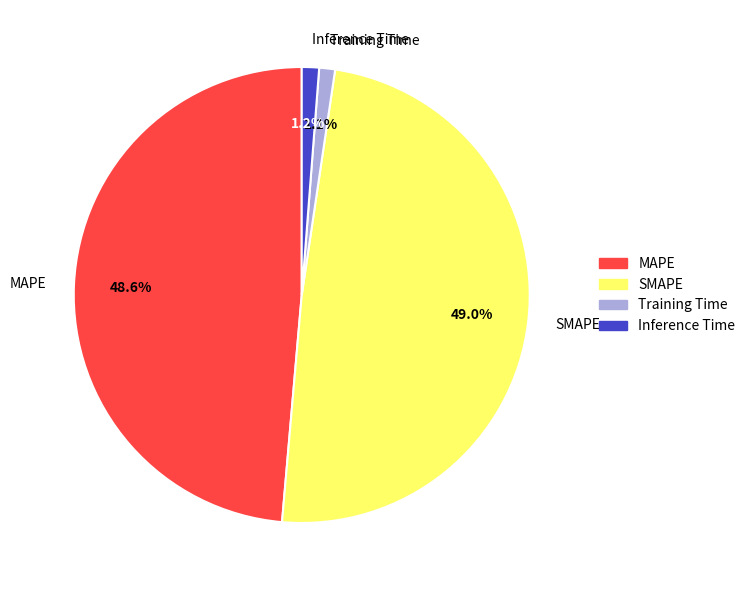

What percentage is the Training Time slice, to the nearest percent?

1%